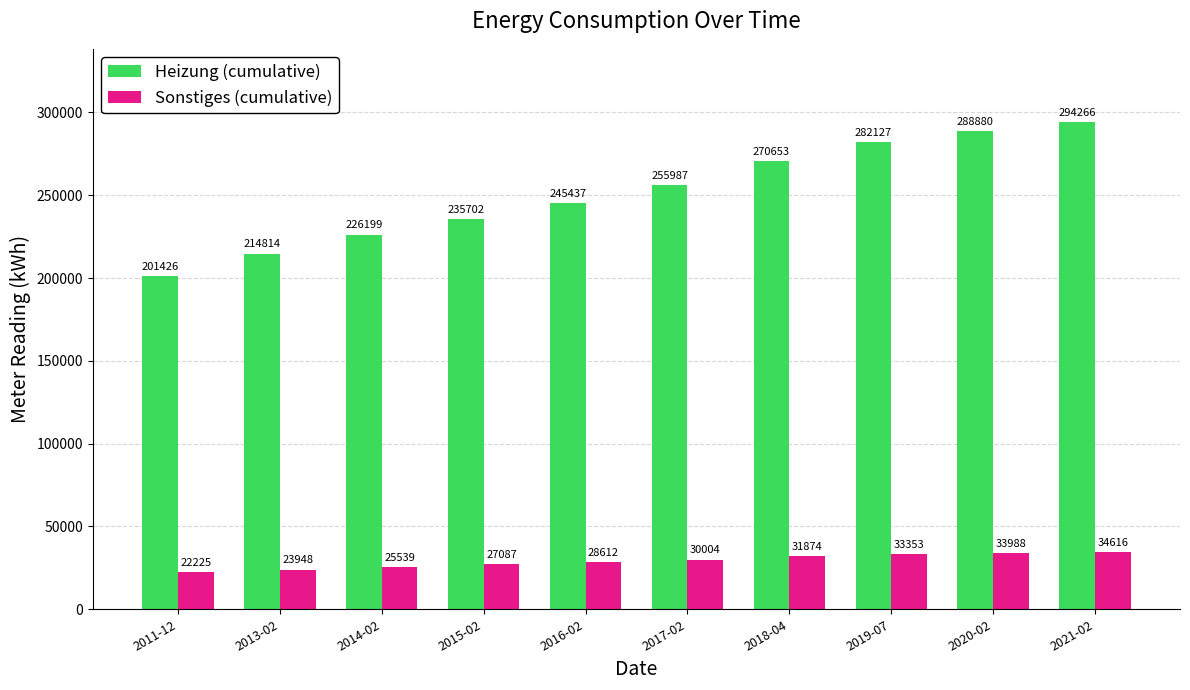

What are all the series names shown in the legend?

Heizung (cumulative), Sonstiges (cumulative)